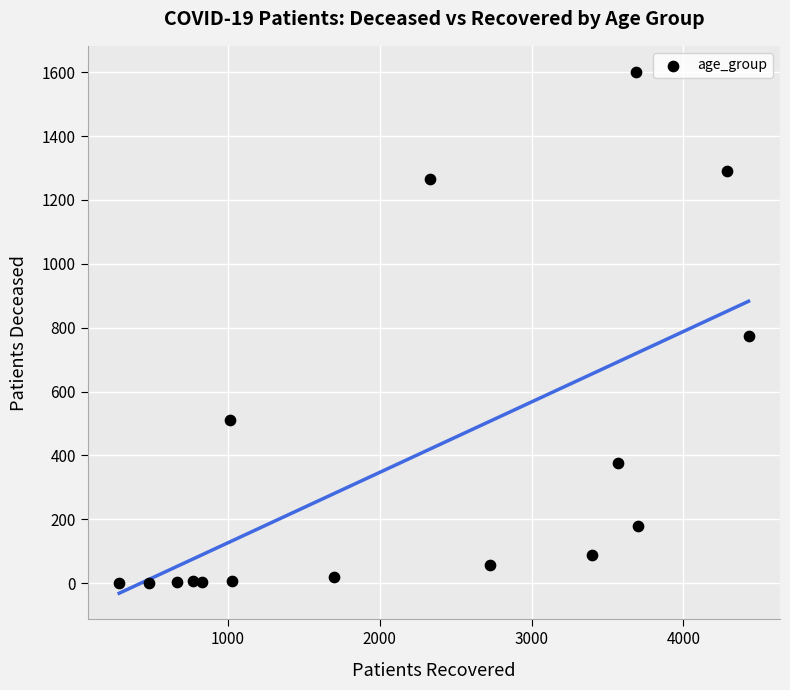

What is the range of Y values (max minus min)?

1601